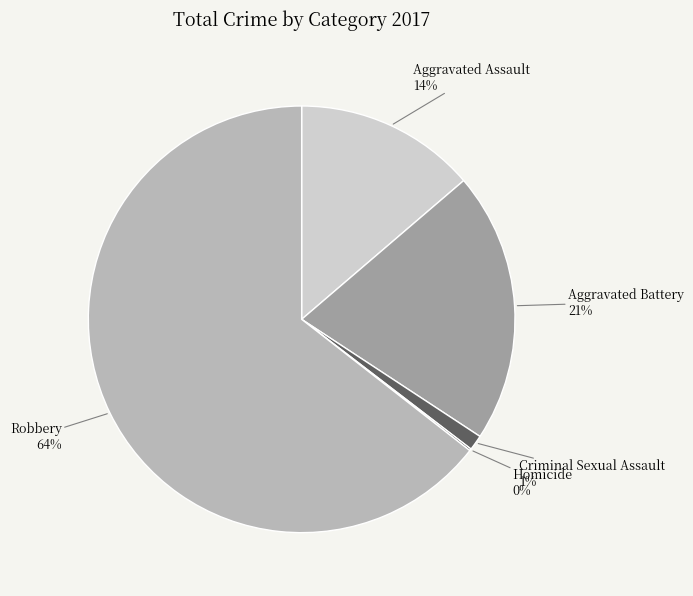

To the nearest percent, what is the average slice percentage?

20%